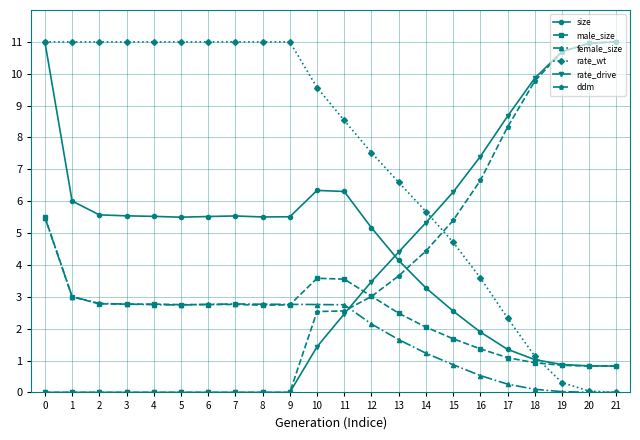

What is the spread (max minus min) of values at 0?

11.0